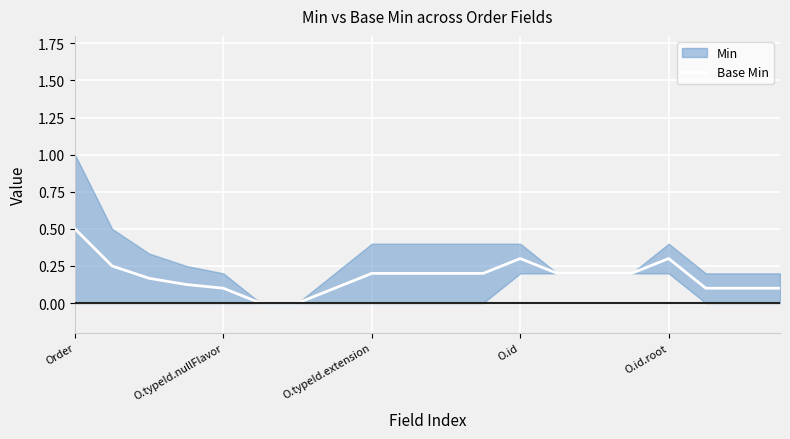

What is the difference between the second highest and second lowest values?

0.3